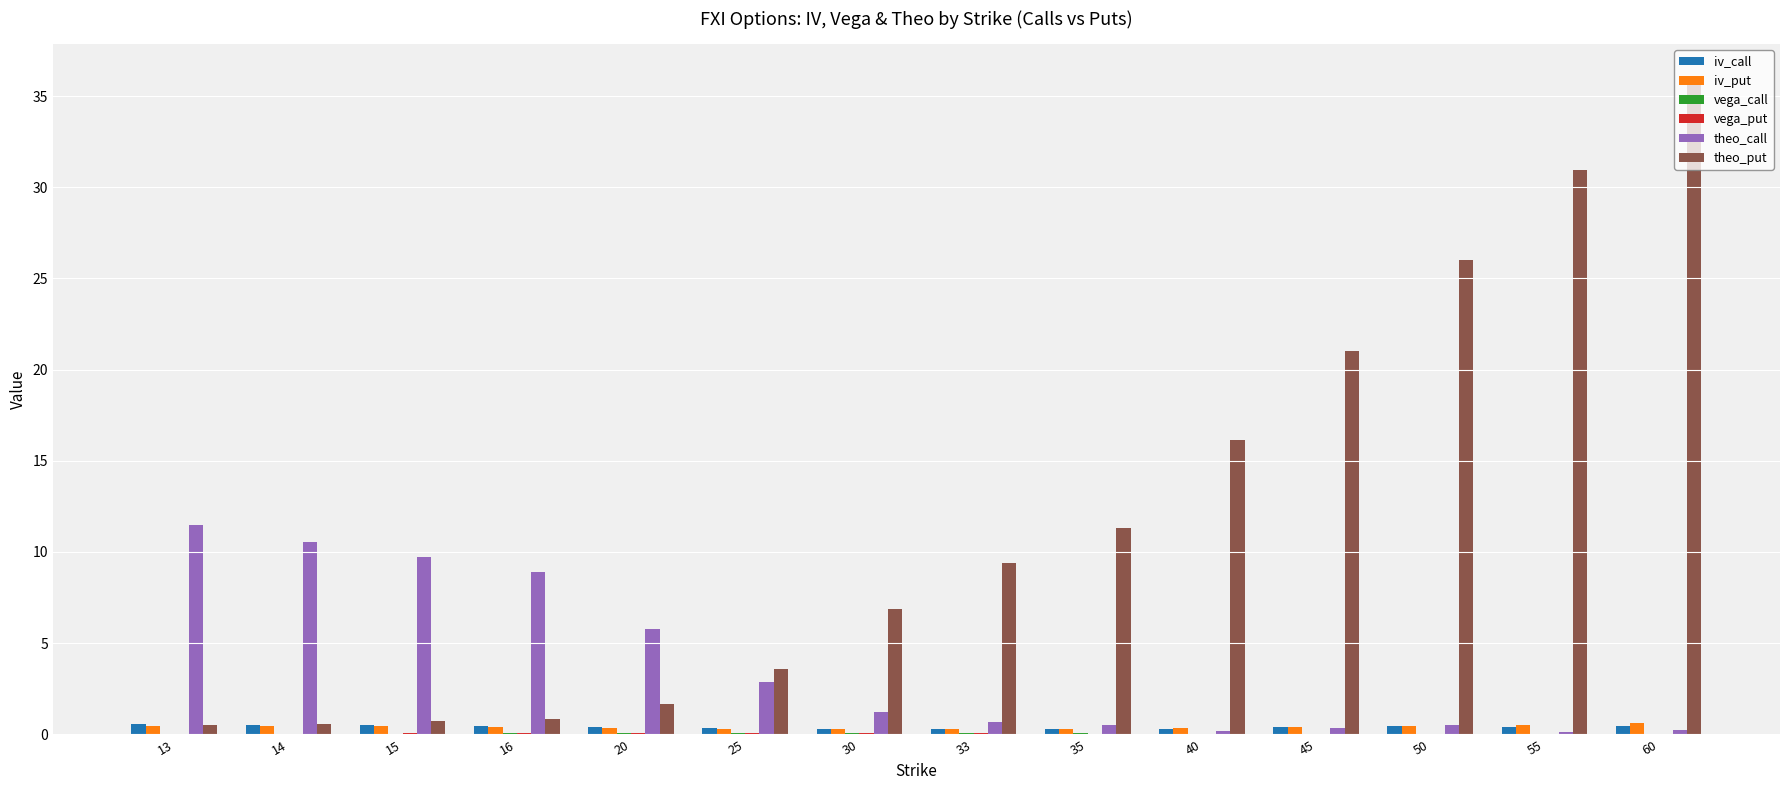

Which label corresponds to the largest value in the chart?

60